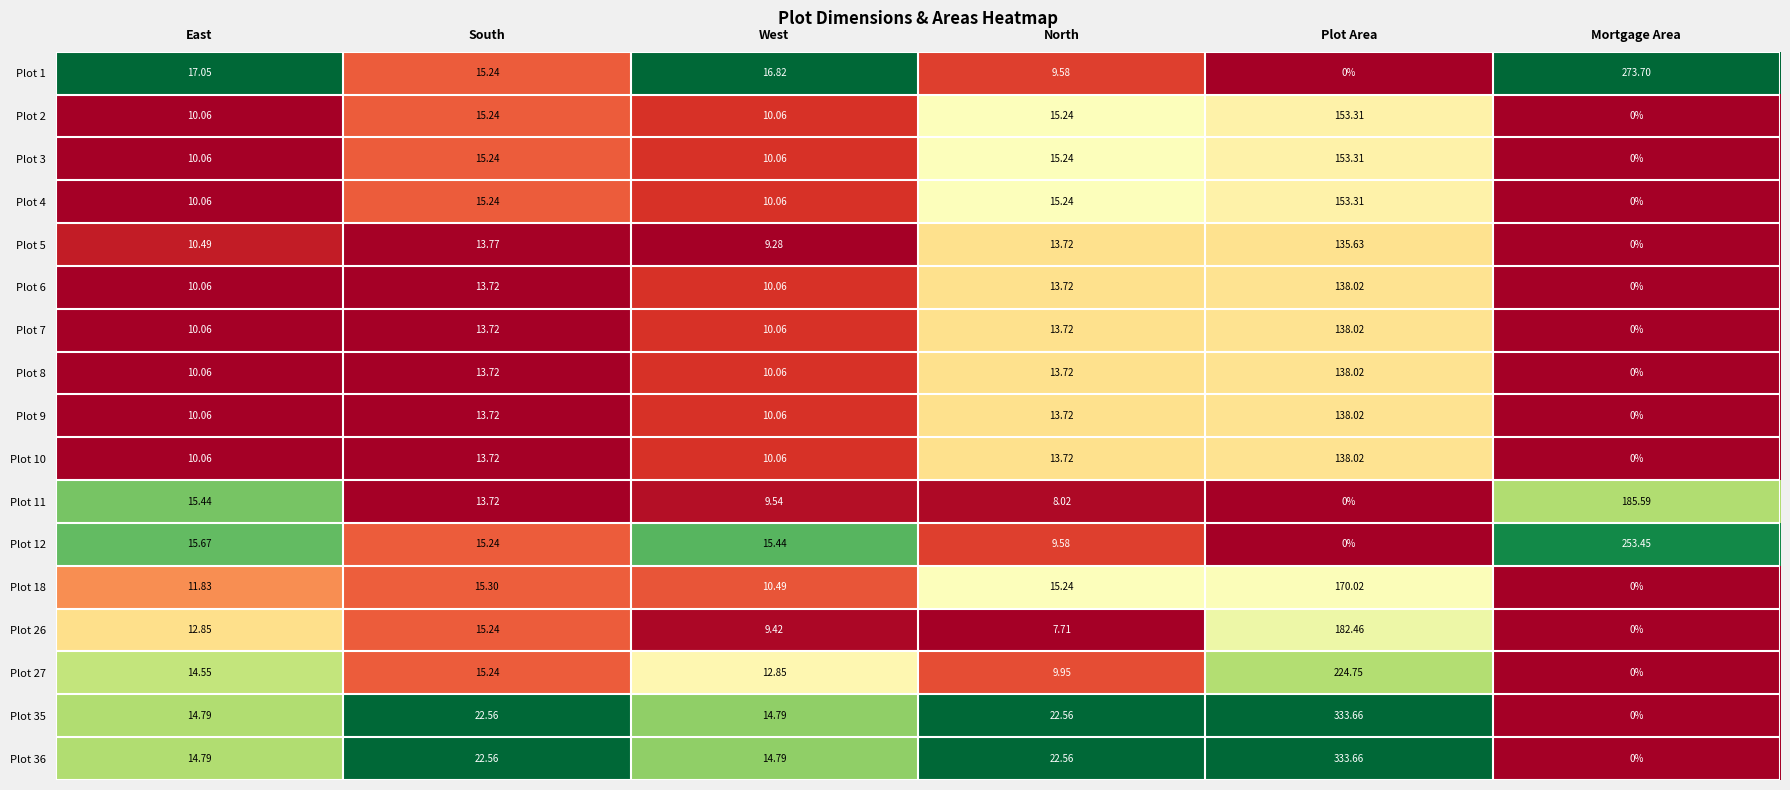

Rank the categories by Plot 18 value from lowest to highest.

Mortgage Area, West, East, North, South, Plot Area